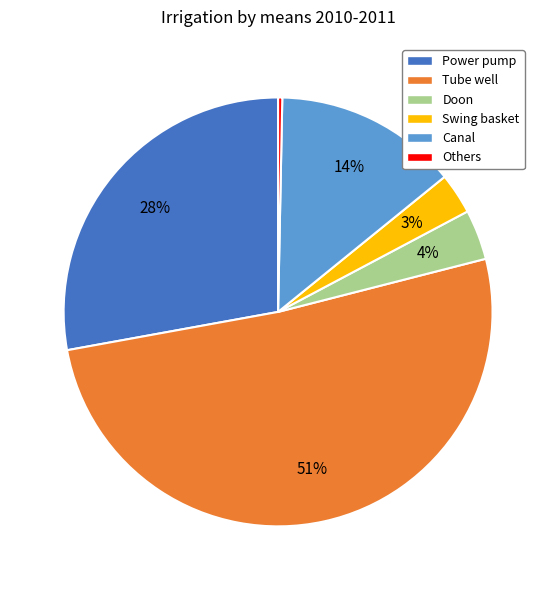

Which has a higher value, Tube well or Doon?

Tube well